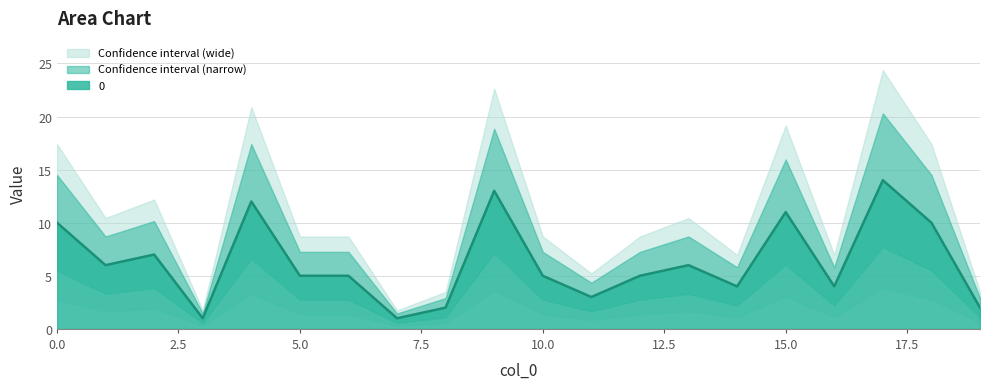

How many interior local valleys (lower than both neighbors) does the data have?

6